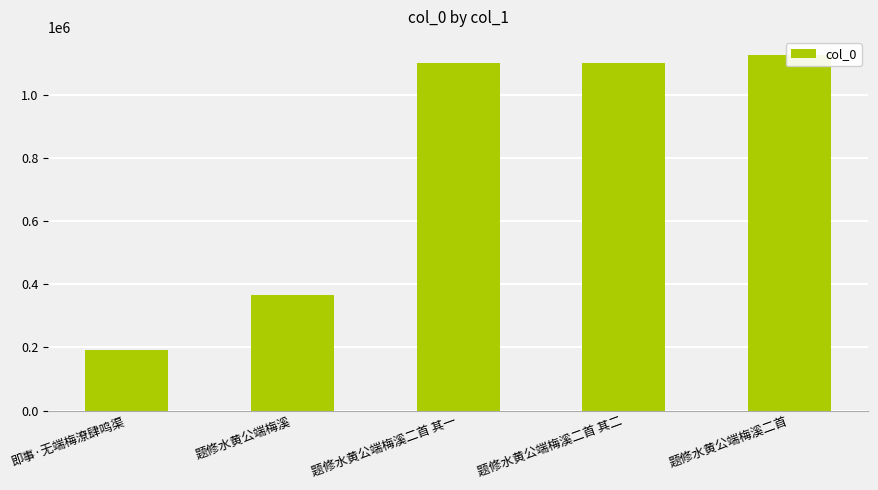

The value at 题修水黄公端梅溪二首 is 594479. True or false?

False